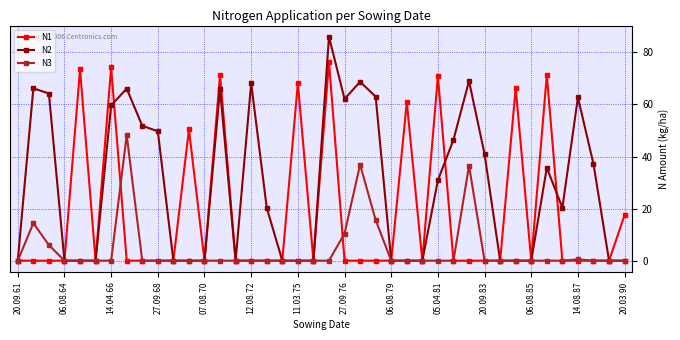

What is the value of the N3 point at the 30th from the left?

36.5